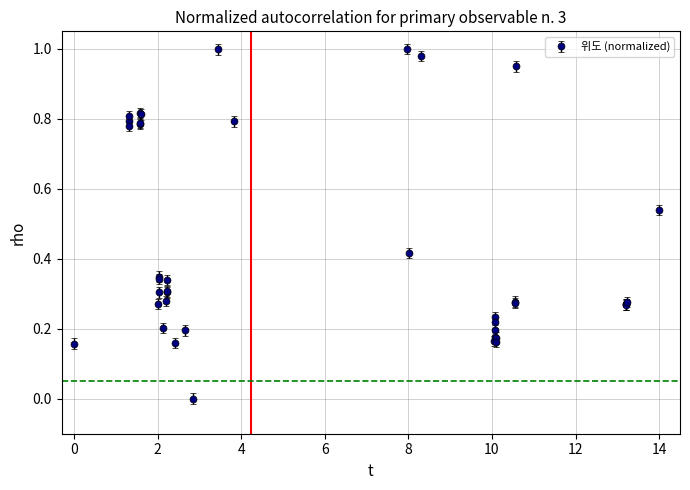

True or false: the data has more than 0 interior local peaks.

True